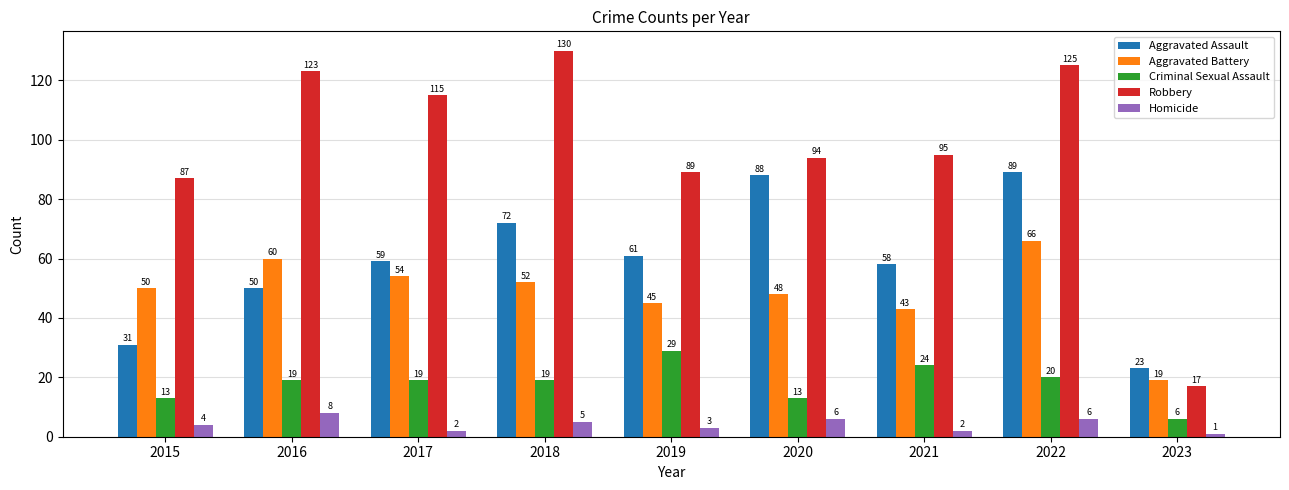

What is the approximate value of Aggravated Battery at 2017, to the nearest 5?

55